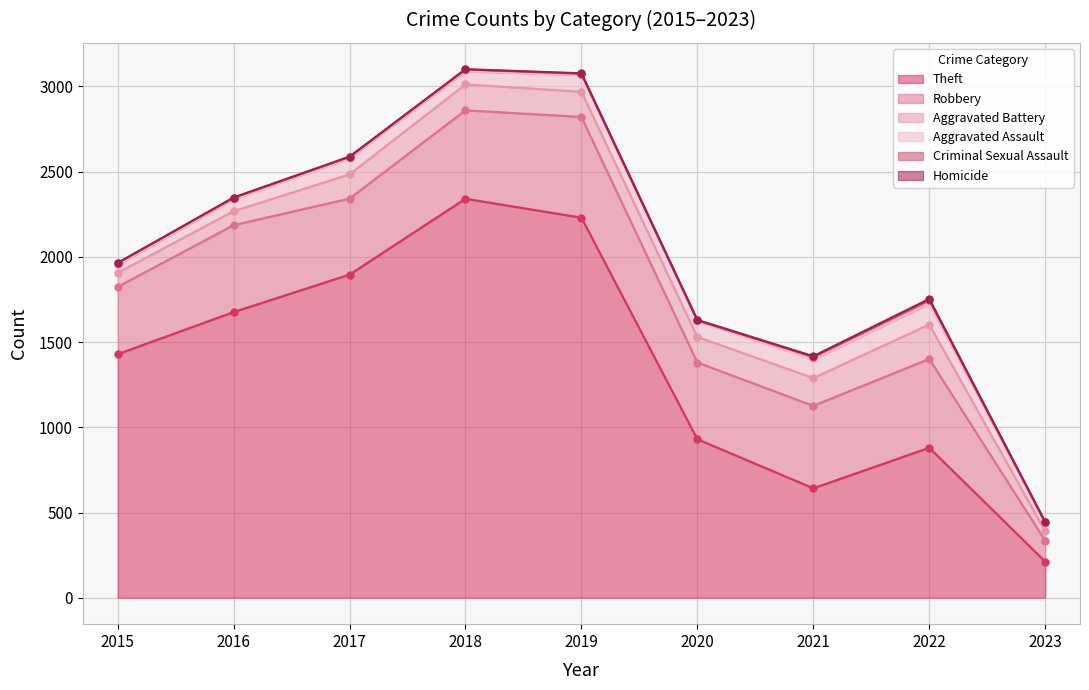

True or false: Robbery has more than 1 points higher than both neighbors.

True